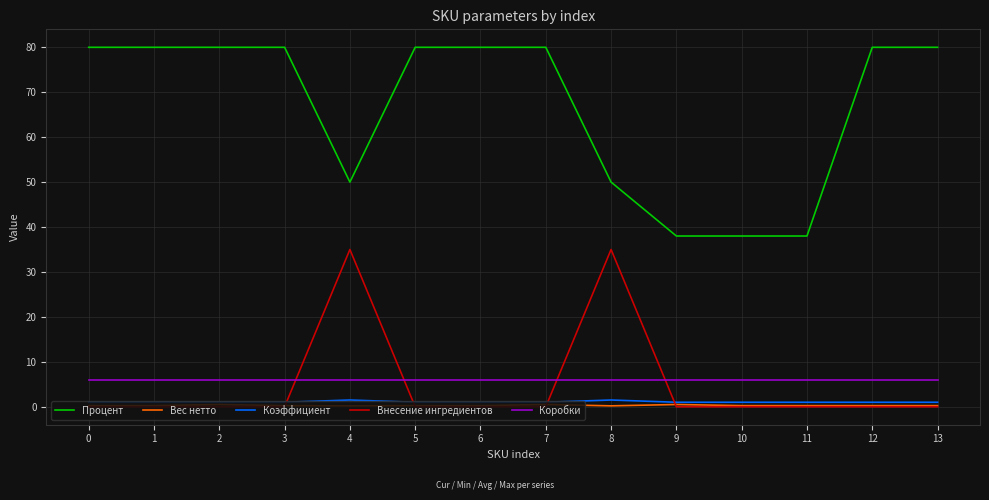

True or false: Коробки and Процент intersect in this chart.

False